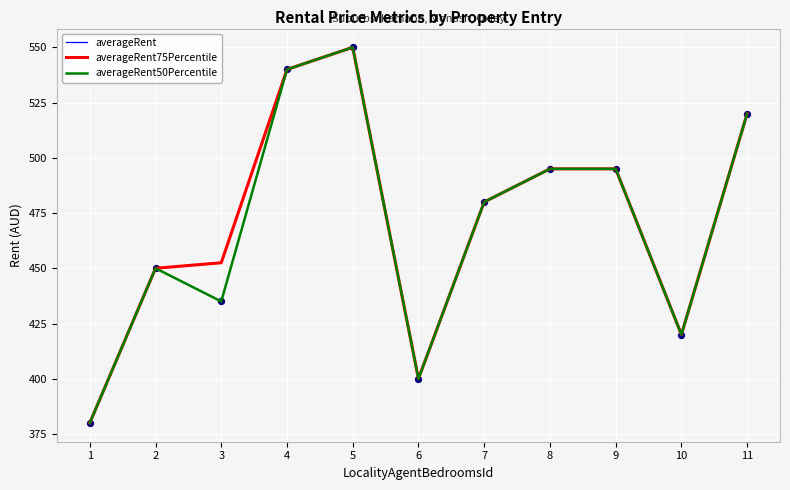

Is this an area chart (filled region under the line)?

No